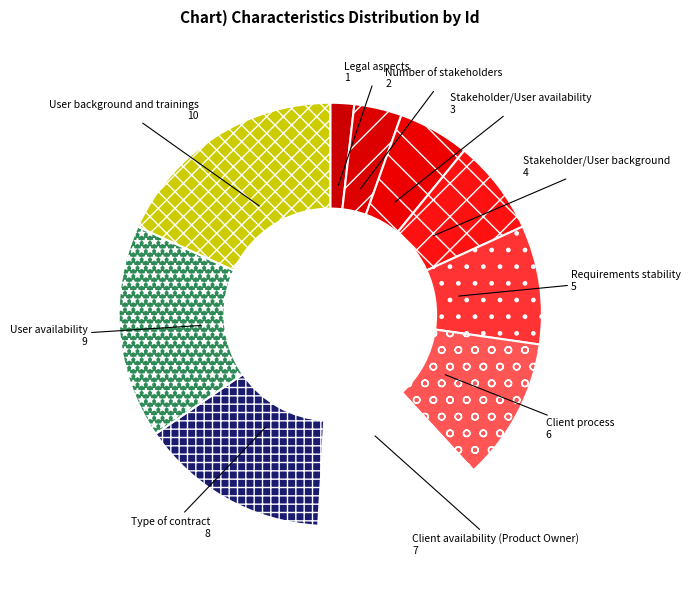

Is Stakeholder/User availability the majority of the pie?

No